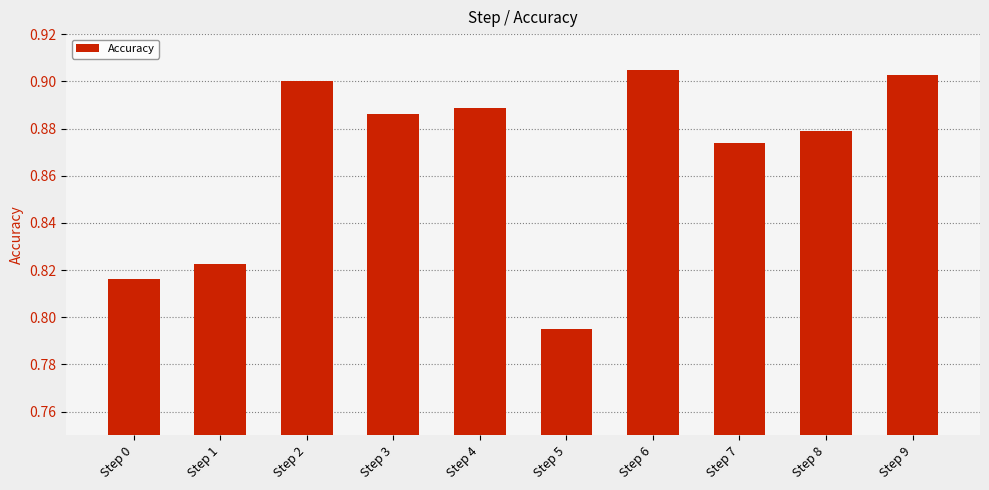

Which label corresponds to the smallest value in the chart?

Step 5